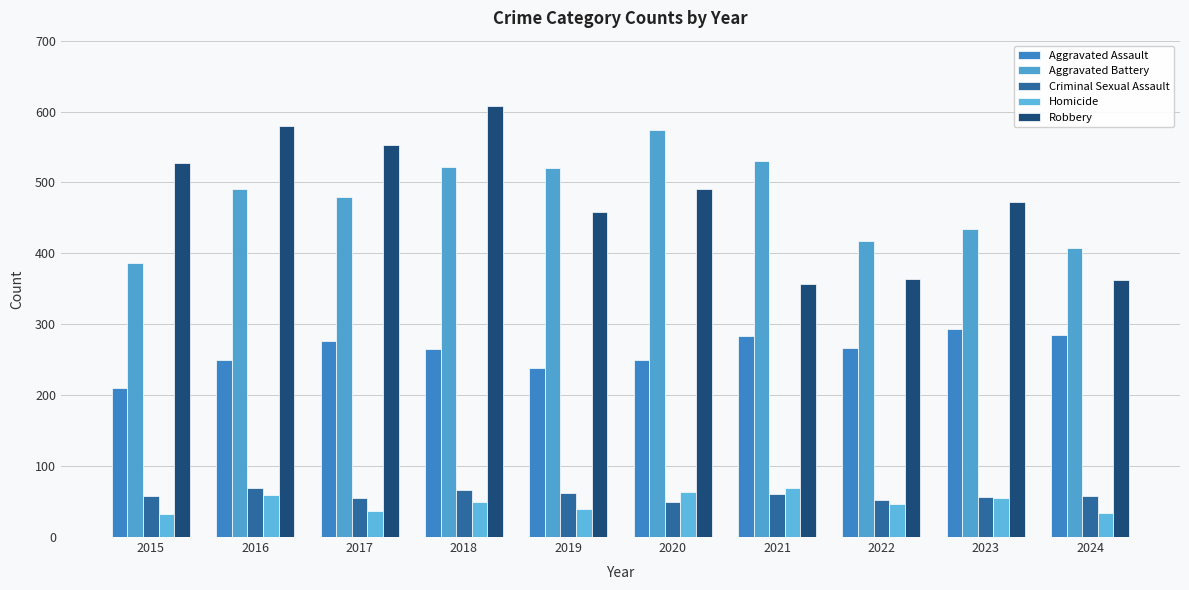

Is the value of Criminal Sexual Assault at 2016 greater than the value of Aggravated Assault at 2016?

No